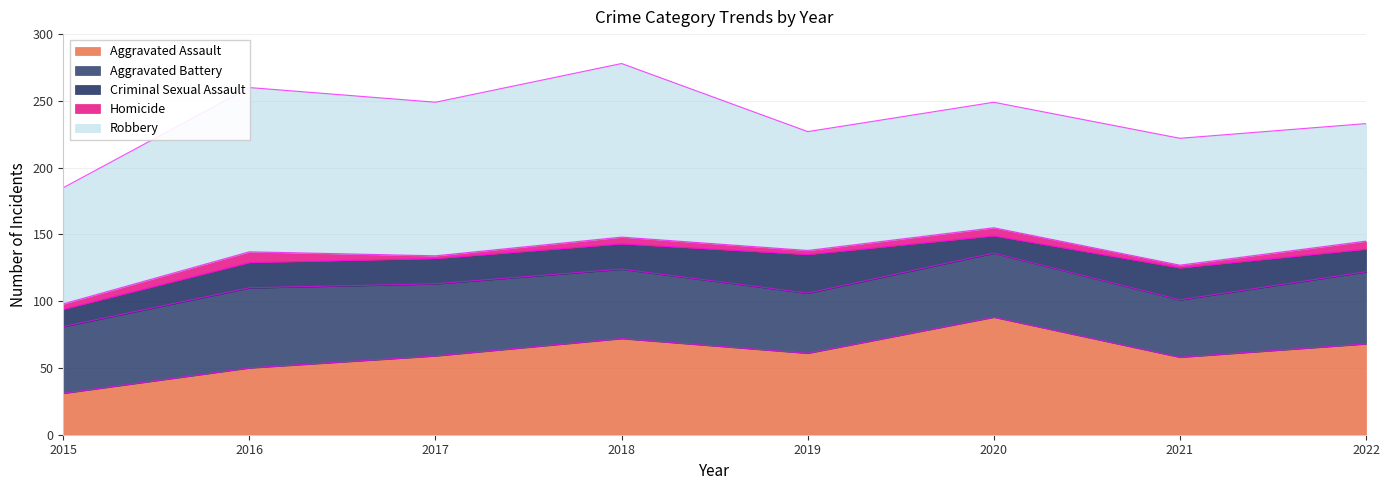

What is the approximate value of Aggravated Battery at 2021?

43